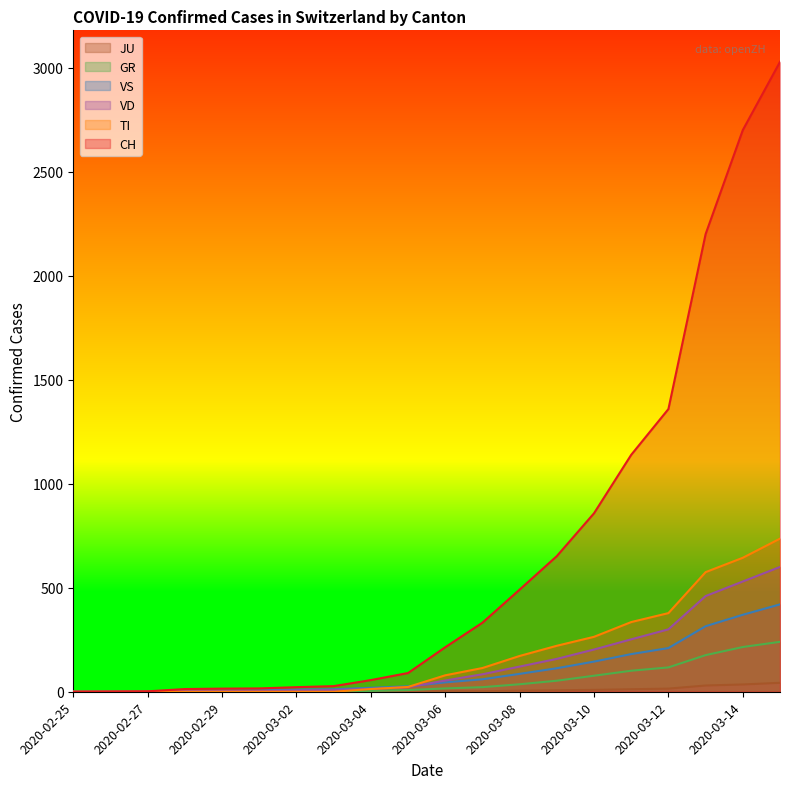

The value of JU at 2020-03-10 is 6. True or false?

False